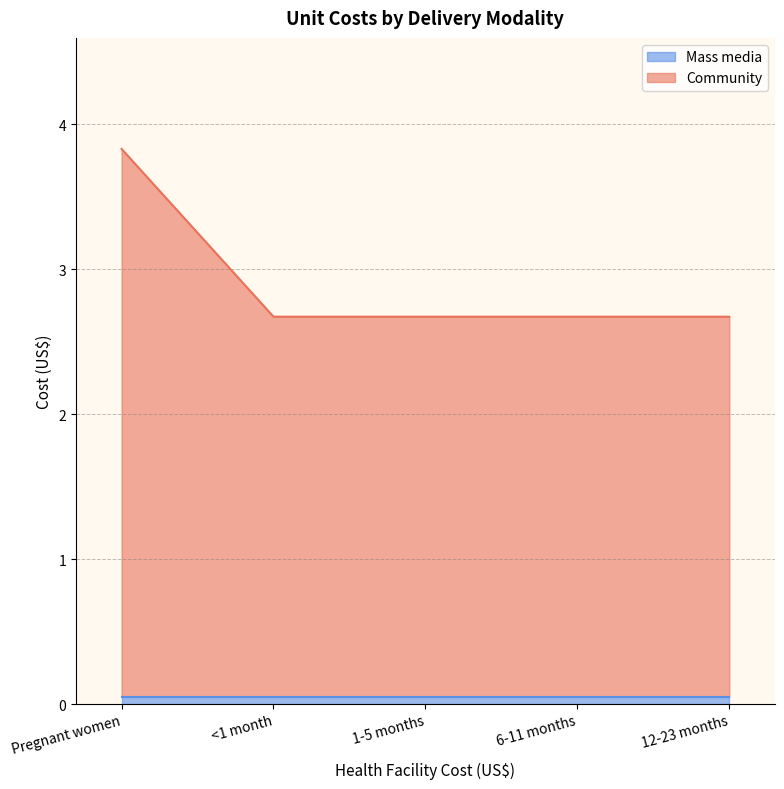

True or false: the data shows 2.7 at Pregnant women.

False